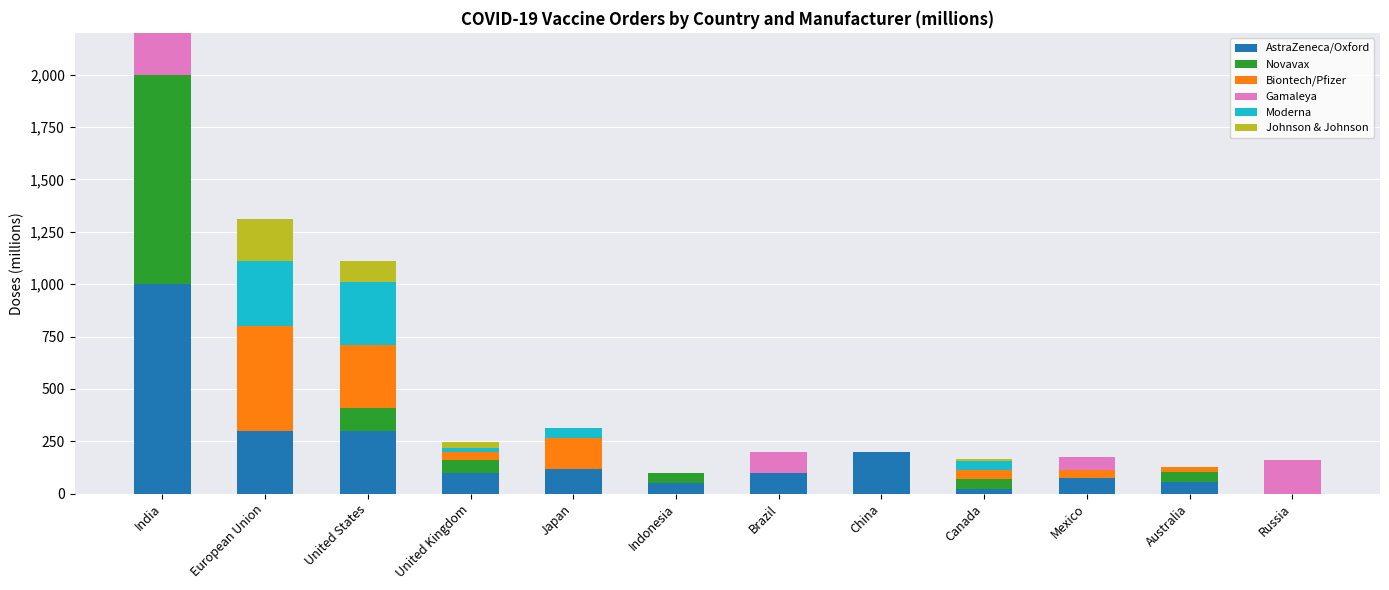

How many distinct data groups are displayed?

6